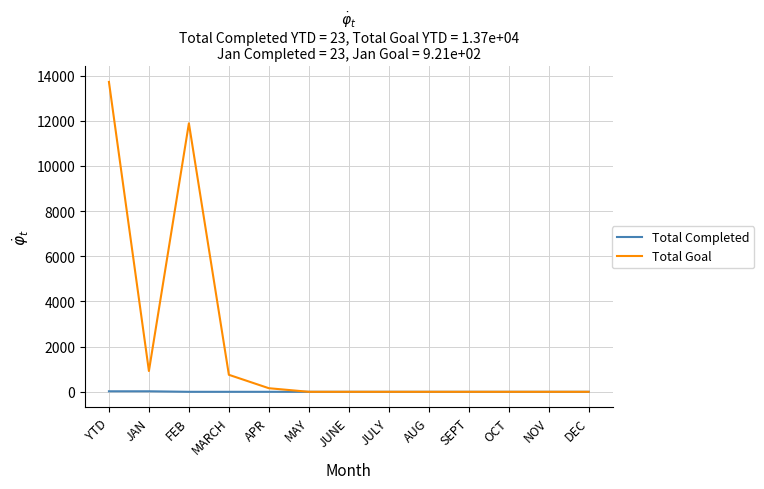

At which label is Total Goal closest to 6860?

FEB